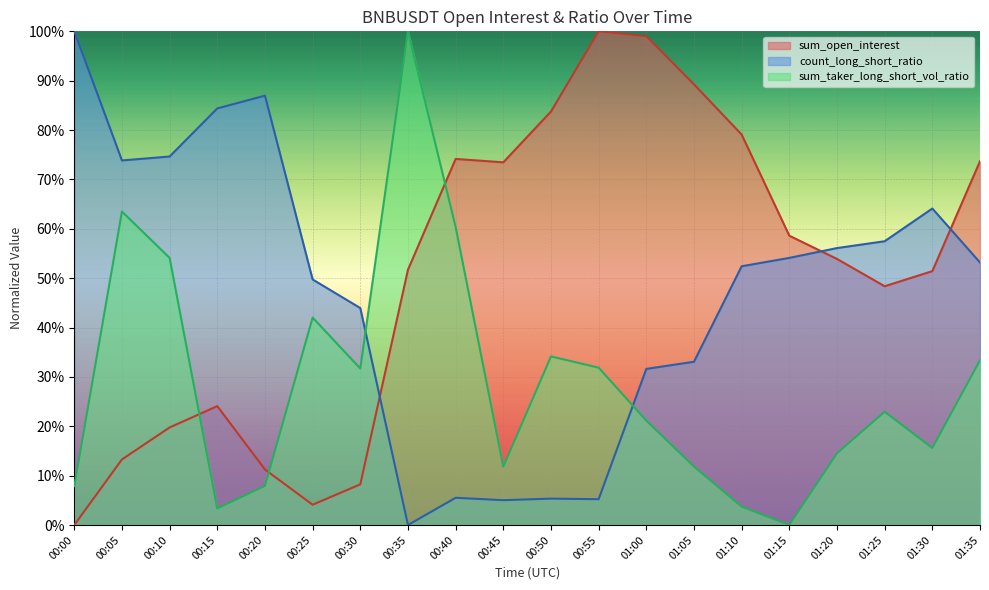

How many interior local valleys does the sum_open_interest series have?

3